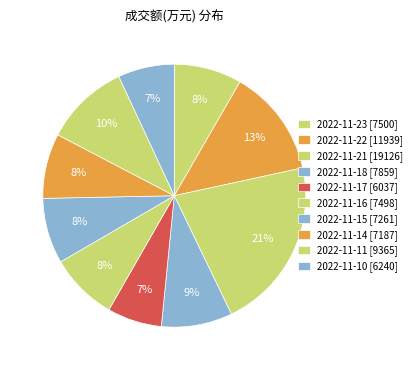

The 2022-11-11 slice represents 10% of the pie. True or false?

True